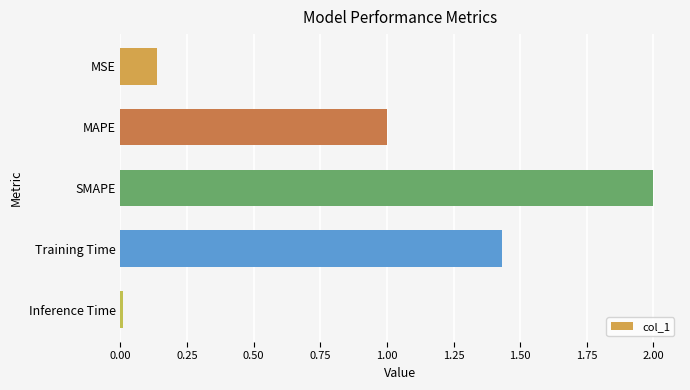

At which category does the chart reach its peak across all series?

SMAPE